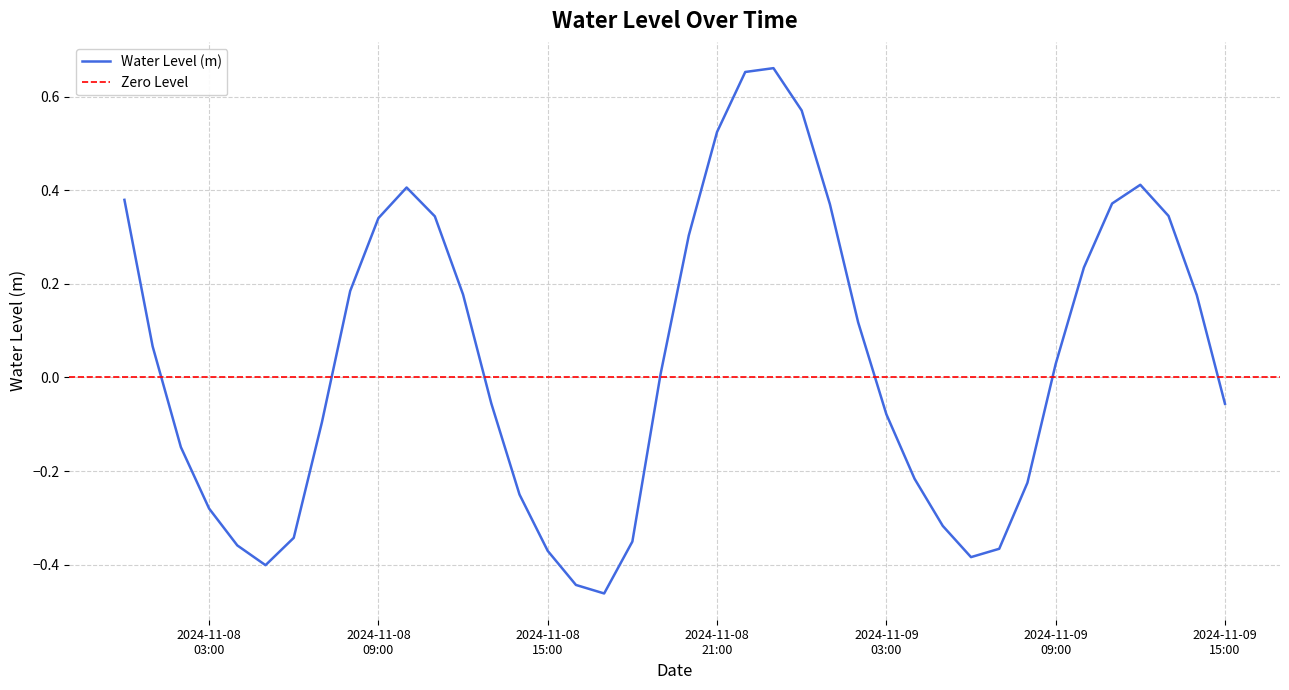

What position from the right is 2024-11-08 06:00:00?

34